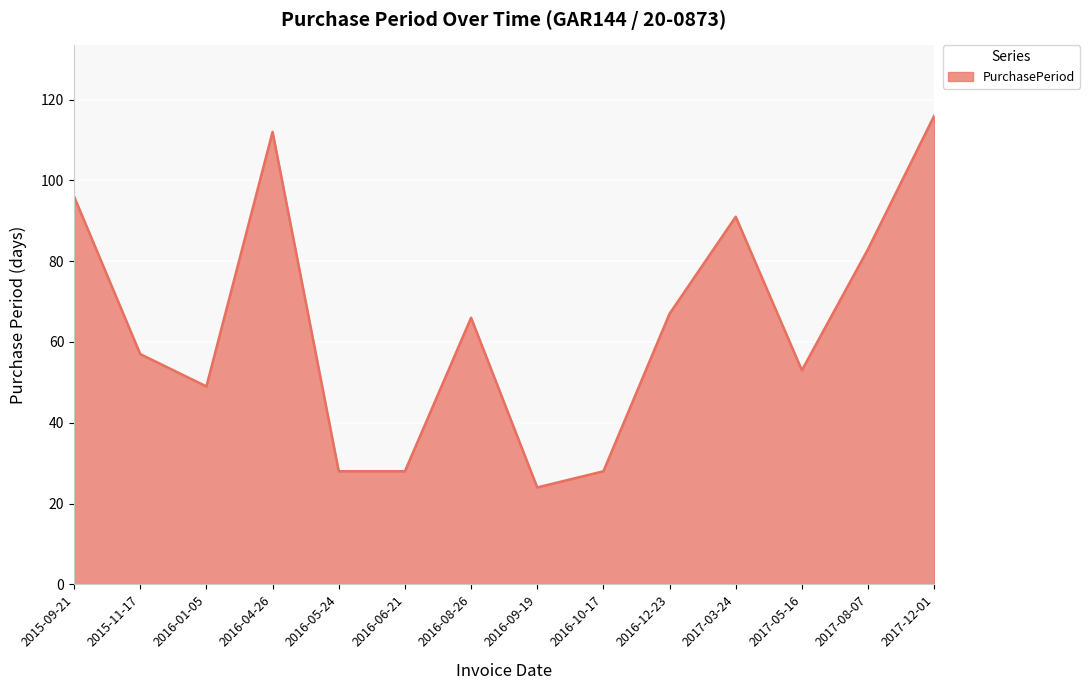

True or false: there are more than 2 points higher than both neighbors.

True